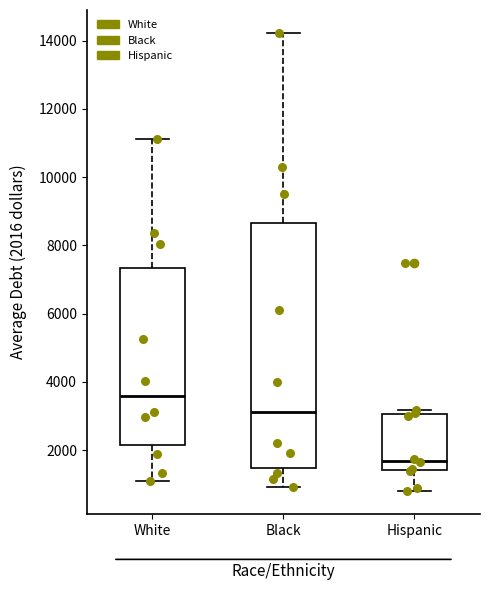

Reading left to right, transcribe this box plot: for each box, give where its median line is, the range the box spans, and where its two whiskers end, as read against the y-axis. The values are not printed on the chart, so give them approximately, as read against the axis.

White: median 3600, box 2200 to 7400, whiskers 1200 to 11200
Black: median 3200, box 1400 to 8600, whiskers 1000 to 14200
Hispanic: median 1600, box 1400 to 3000, whiskers 800 to 3200